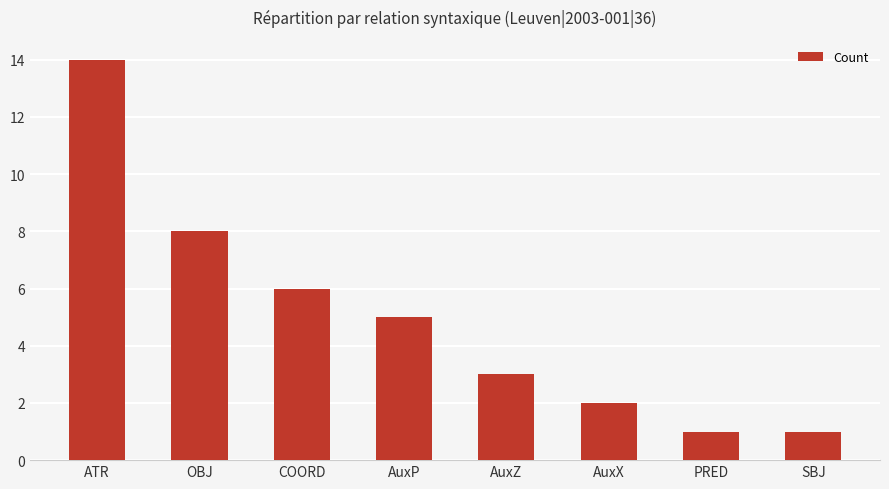

What is the sum of all values?

40